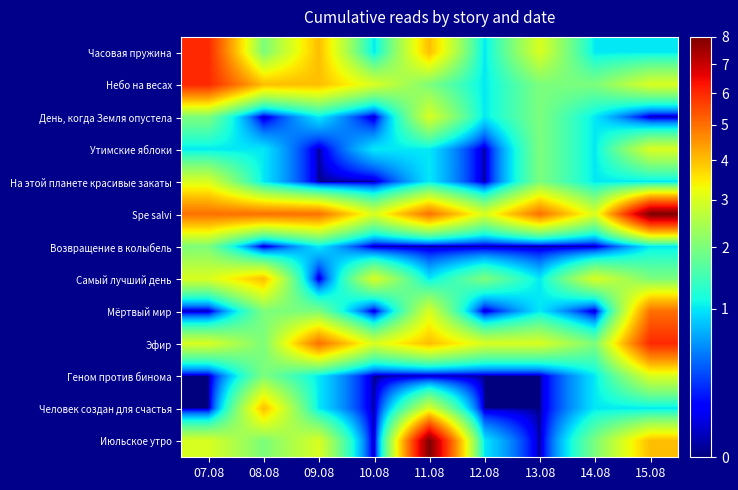

Count the number of categories in the chart.

9